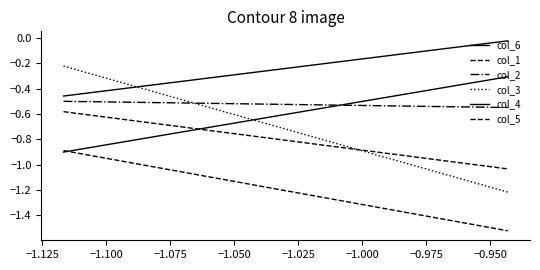

The value of col_2 at −1.075 is -0.5. True or false?

True